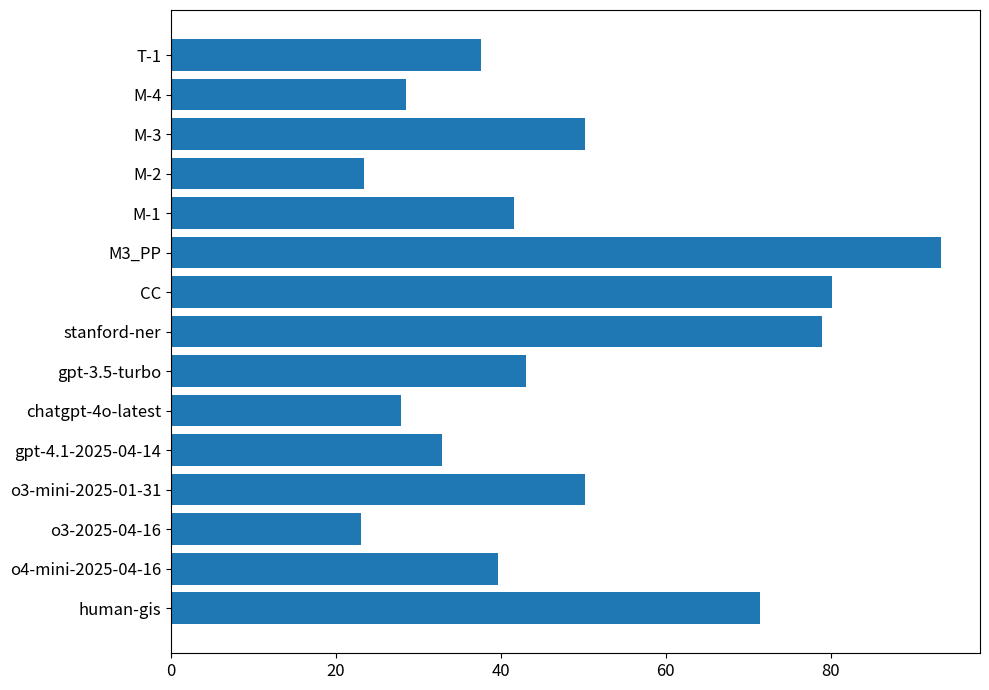

Which category has the highest value across all series?

M3_PP